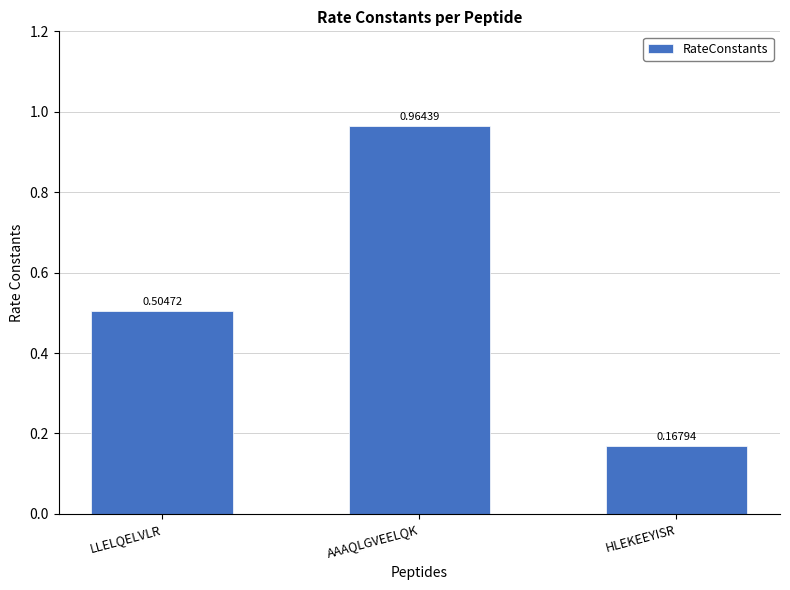

What is the sum of the values at LLELQELVLR and AAAQLGVEELQK?

1.5